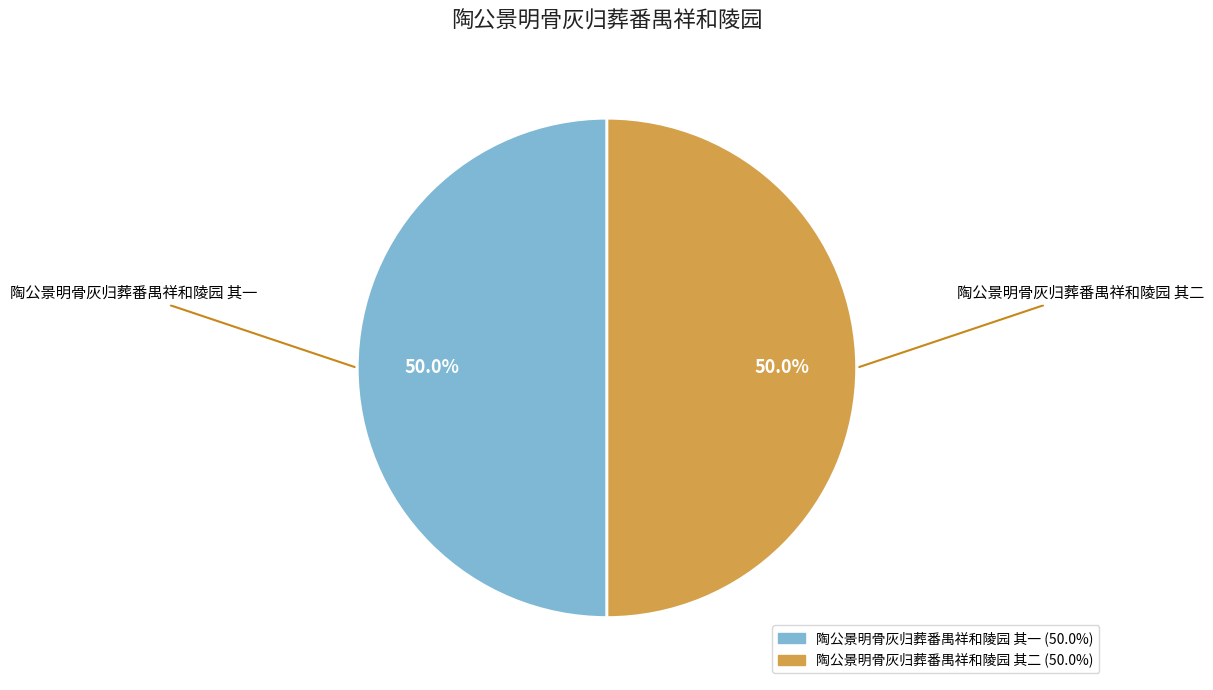

Combined, what portion of the pie is 陶公景明骨灰归葬番禺祥和陵园 其一 and 陶公景明骨灰归葬番禺祥和陵园 其二?

100.0%